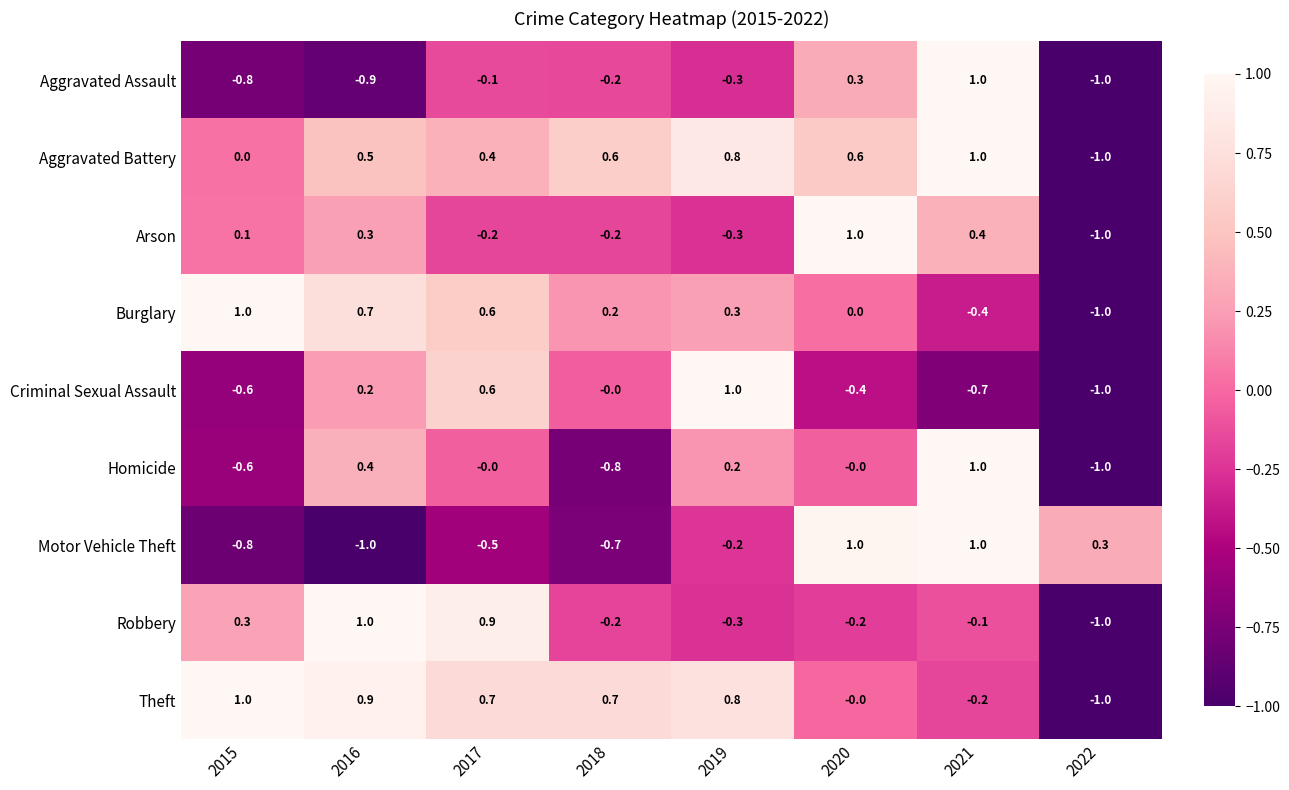

At which label is Arson closest to 0?

2015